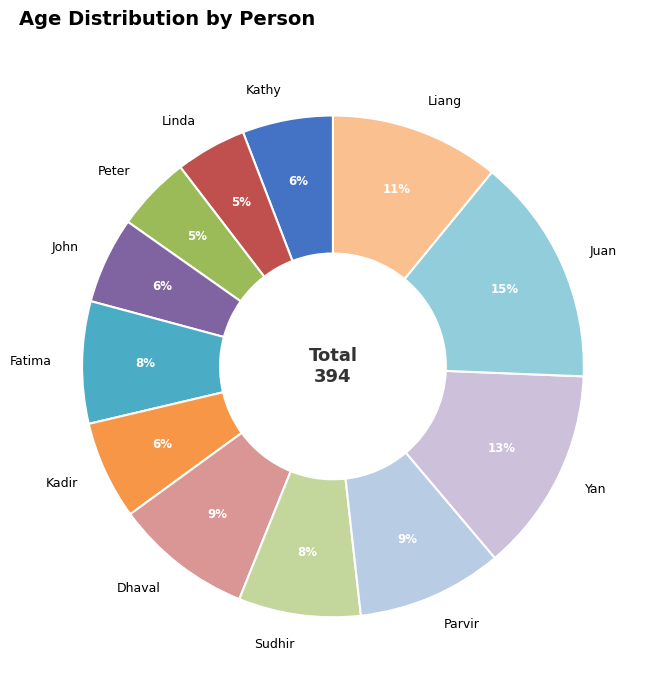

Approximately how many times larger is the value at Linda compared to Sudhir?

0.6